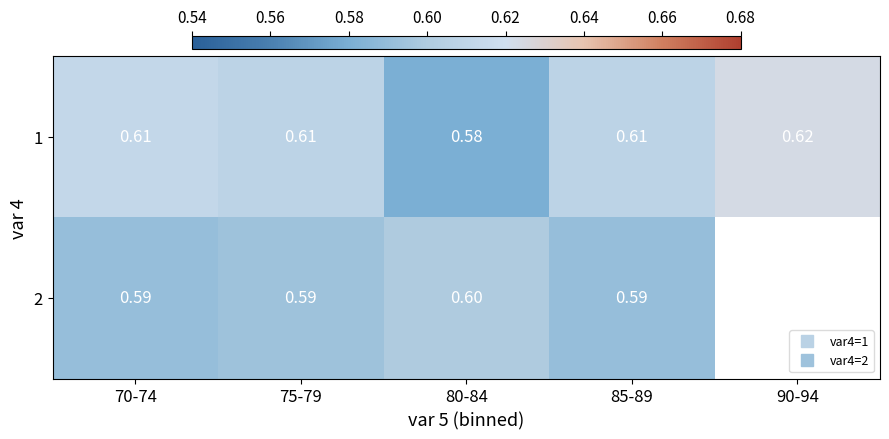

What is the total value across all series at 85-89?

1.2